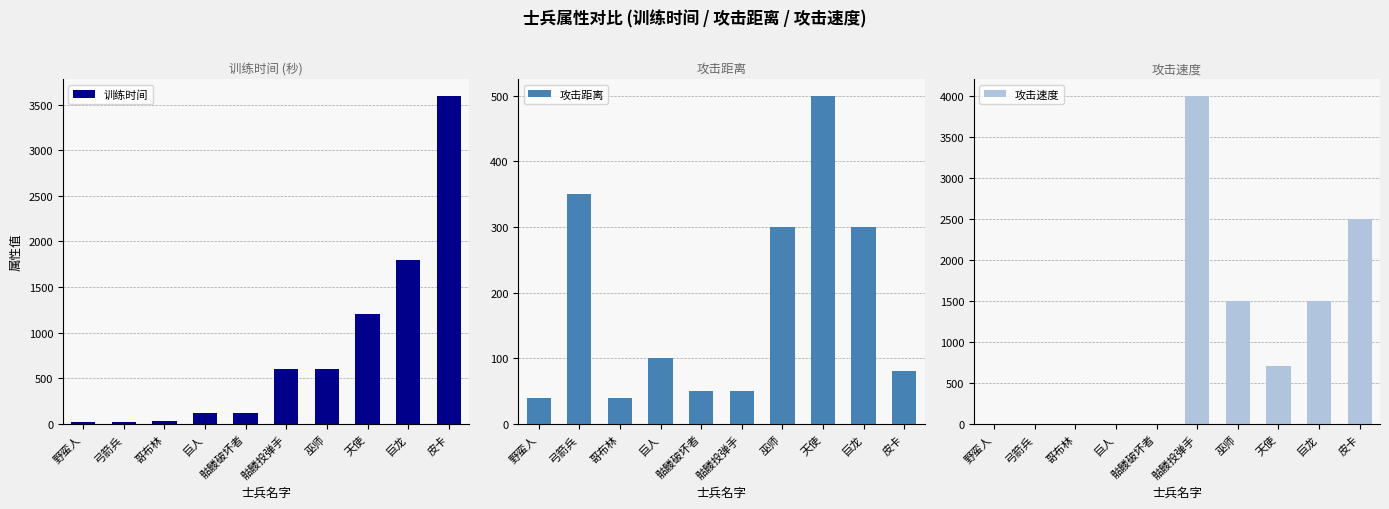

Reading right to left, list all the values displayed in this chart.

训练时间: 皮卡=3600	巨龙=1800	天使=1200	巫师=600	骷髅投弹手=600	骷髅破坏者=120	巨人=120	哥布林=30	弓箭兵=25	野蛮人=20
攻击距离: 皮卡=80	巨龙=300	天使=500	巫师=300	骷髅投弹手=50	骷髅破坏者=50	巨人=100	哥布林=40	弓箭兵=350	野蛮人=40
攻击速度: 皮卡=2500	巨龙=1500	天使=700	巫师=1500	骷髅投弹手=4000	骷髅破坏者=1	巨人=2	哥布林=1	弓箭兵=1	野蛮人=1